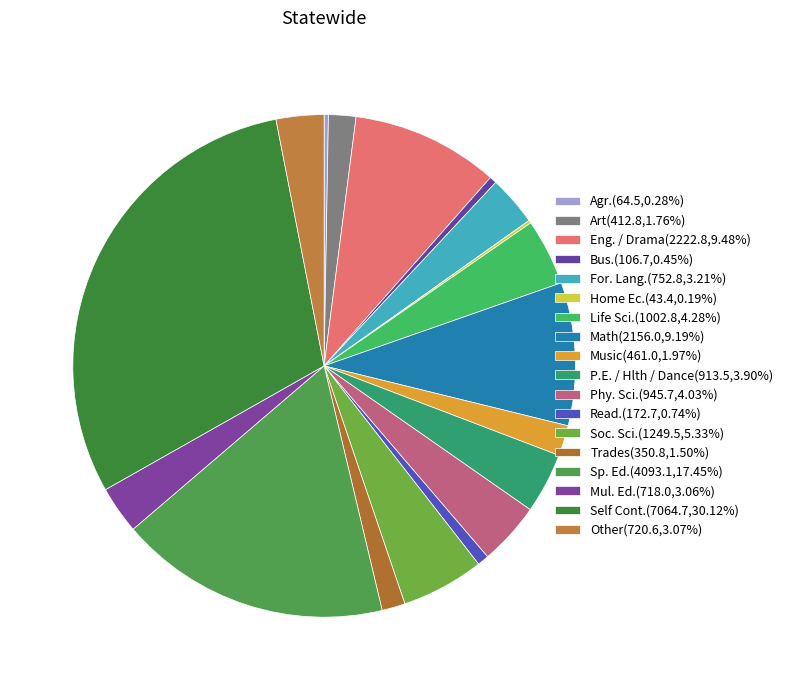

To the nearest percent, what is the difference between the Art and Read. slice percentages?

1%